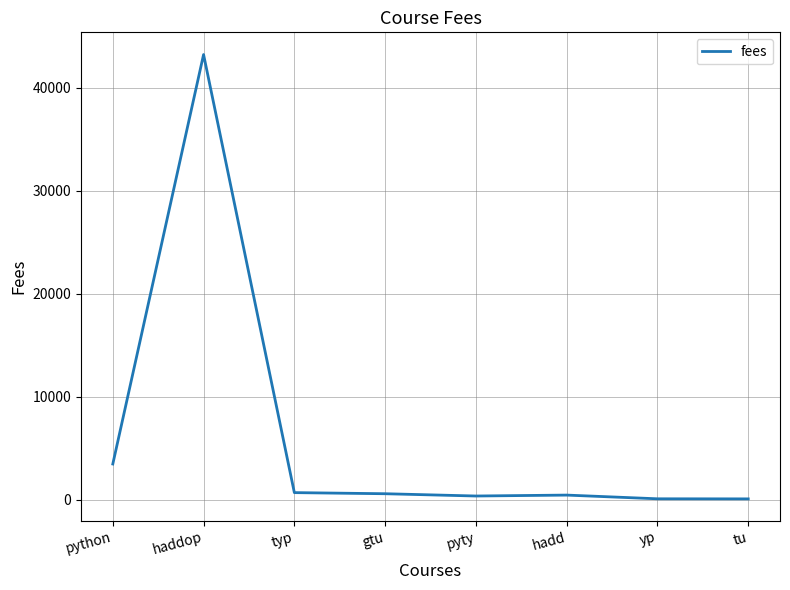

What is the average value?

6107